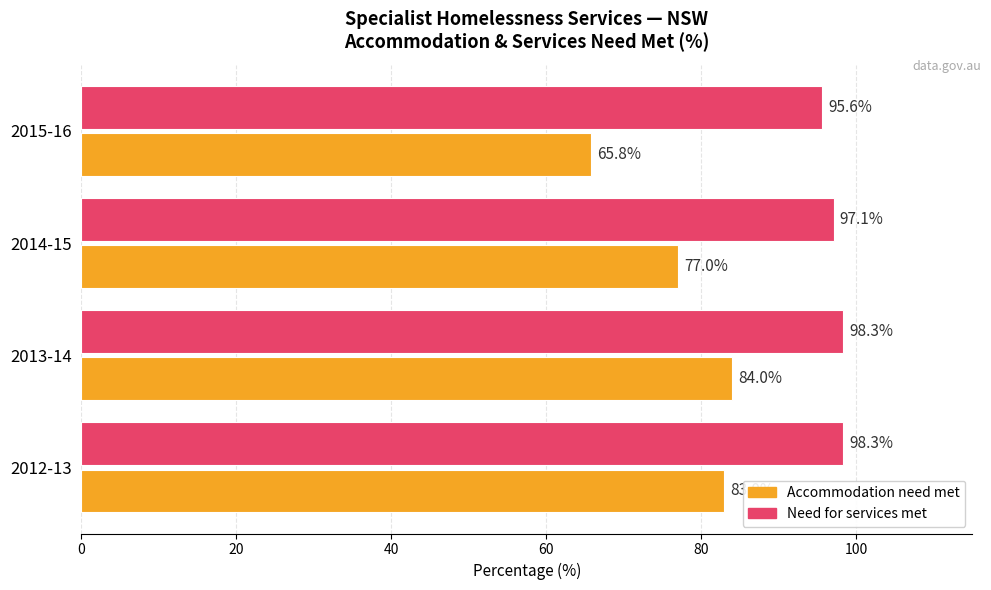

How many values in the Accommodation need met series are below 83?

2